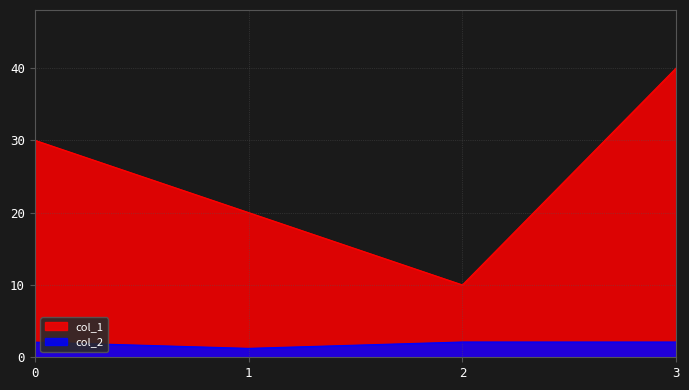

What is the total value across all series at 0?

32.1